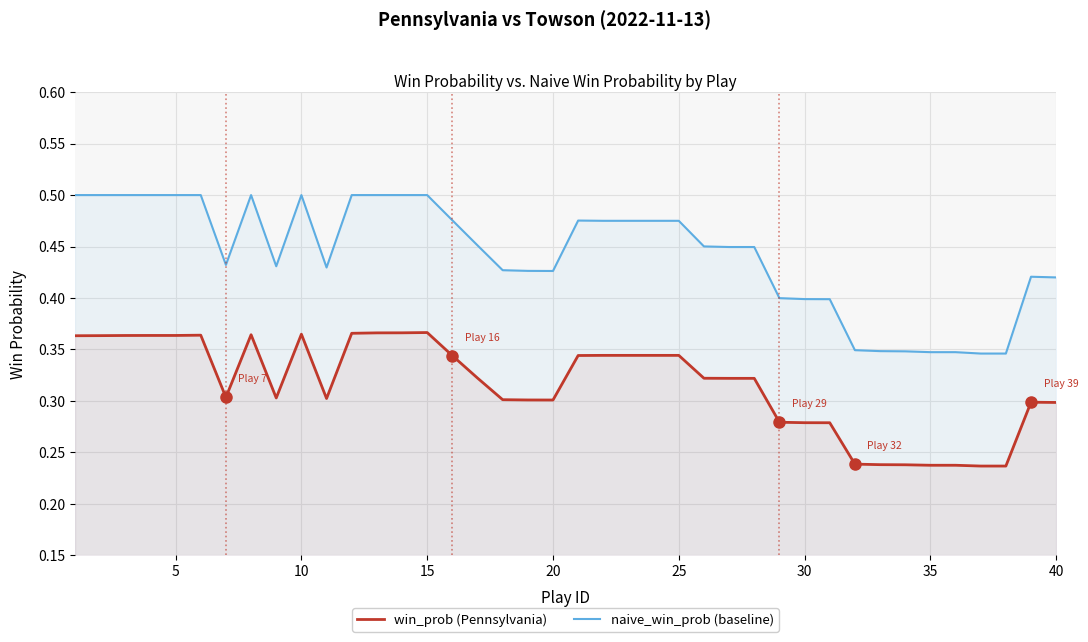

What is the average value of the win_prob (Pennsylvania) series?

0.3